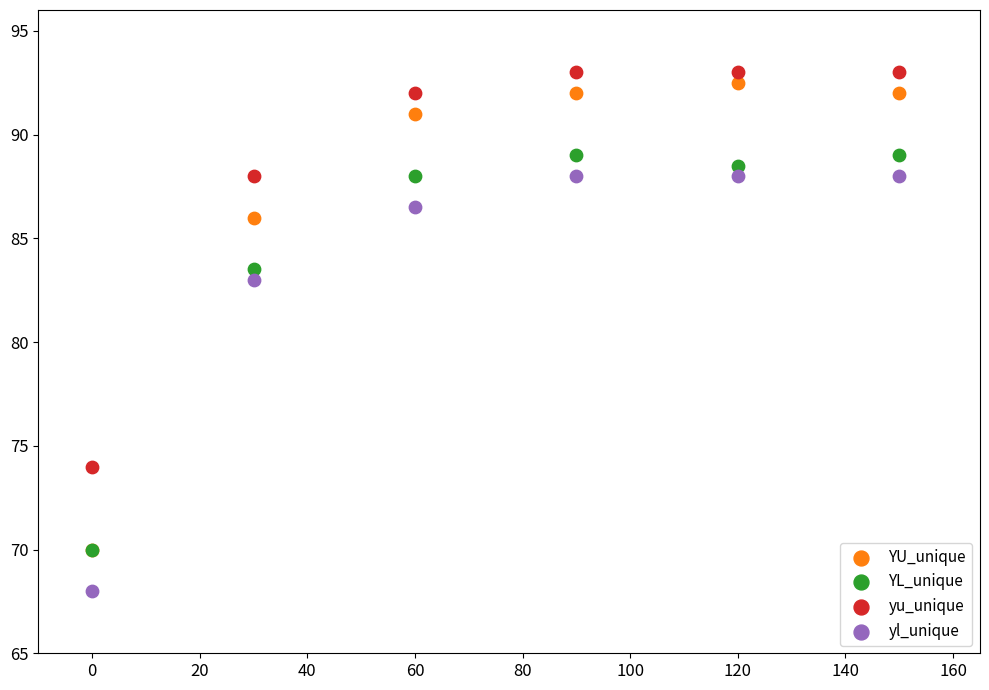

Which series contains the highest Y value?

yu_unique